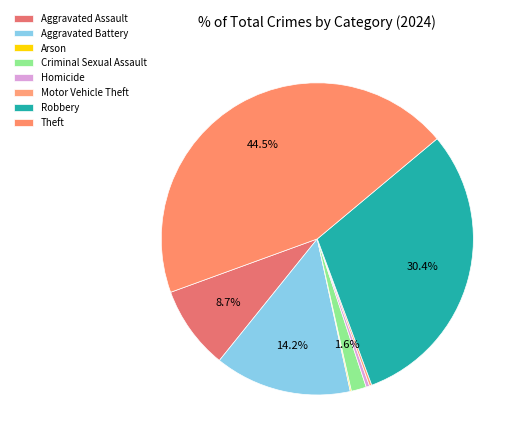

Which slice is the smallest?

Arson